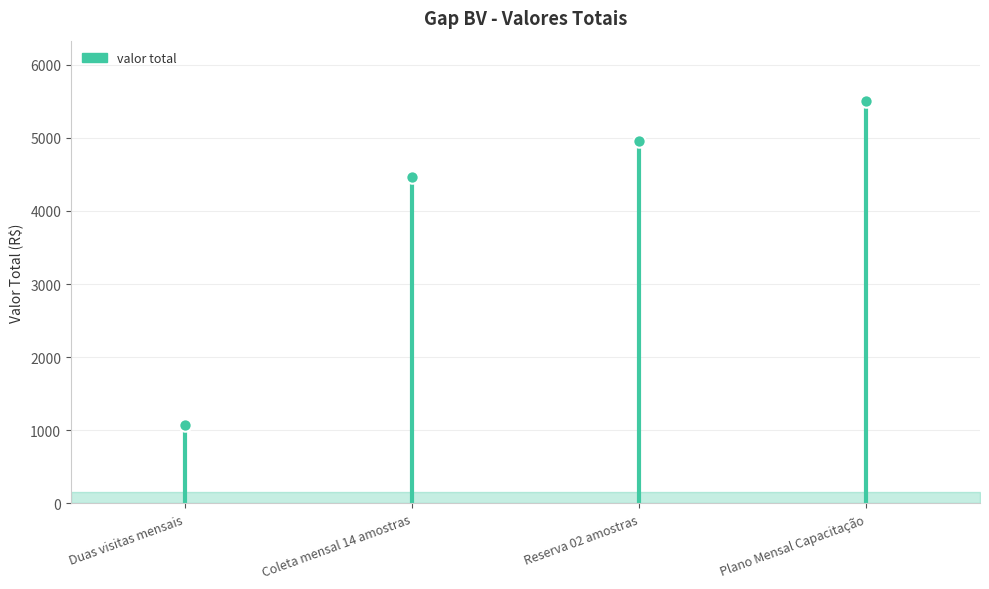

What is the change in value from Reserva 02 amostras to Plano Mensal Capacitação?

+550.4